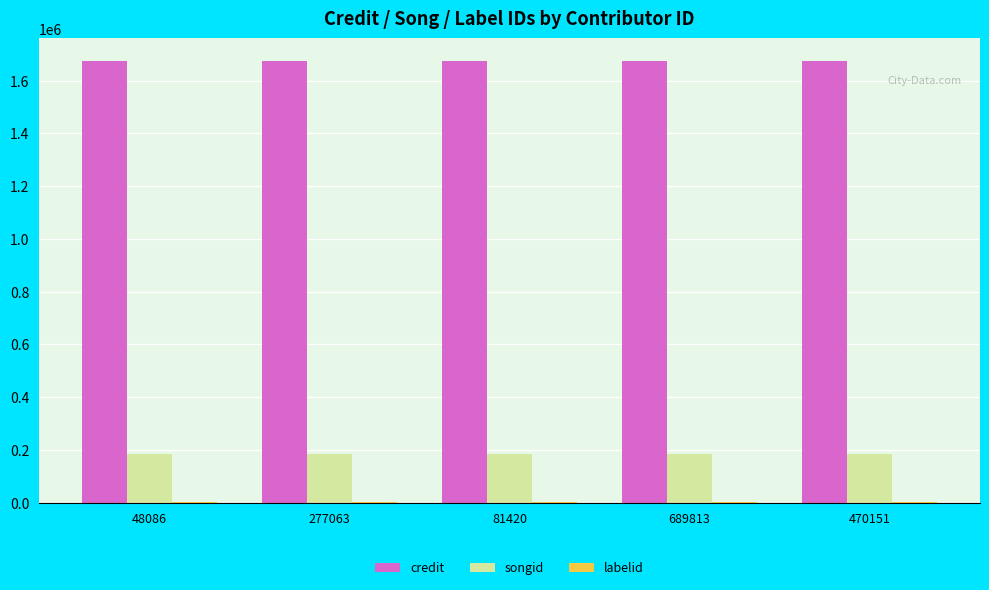

The value of songid at 470151 is 91214. True or false?

False